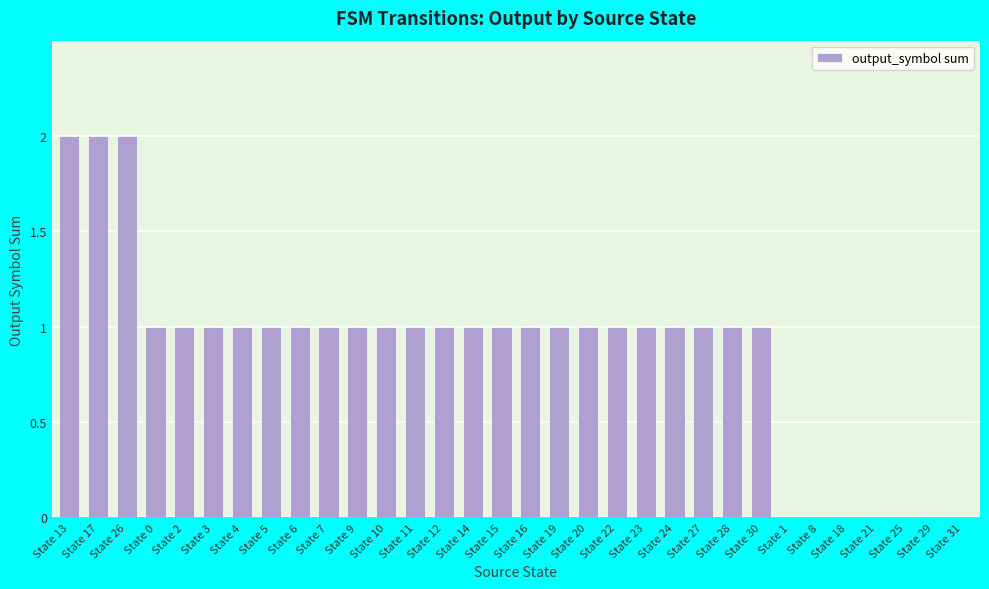

What is the ratio of the value at State 9 to the value at State 16?

1.0